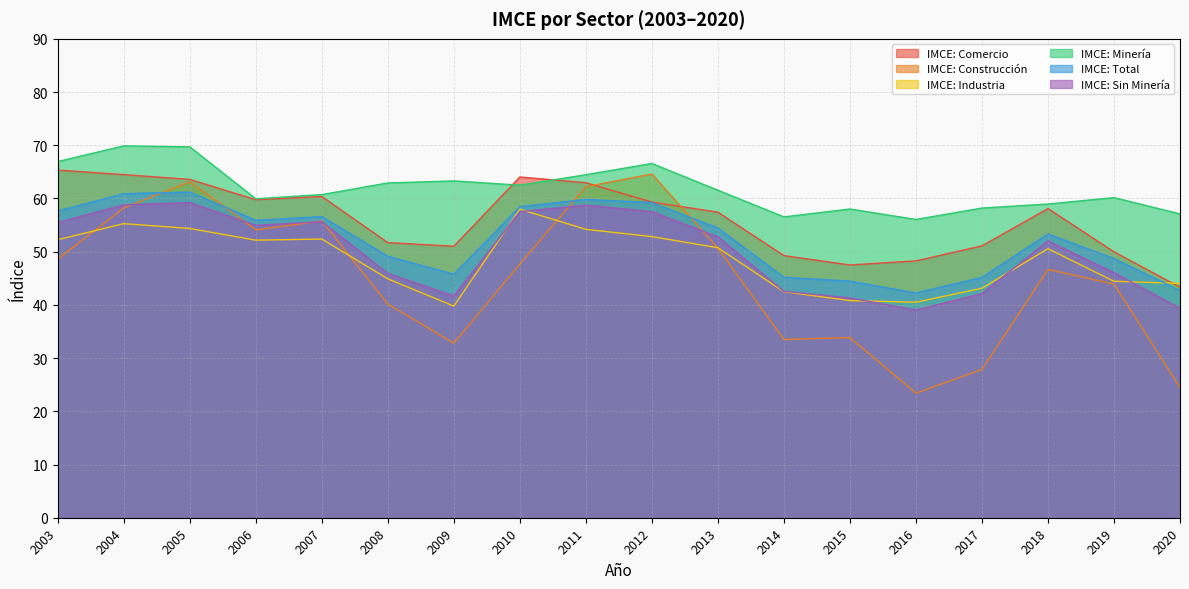

What is the total value across all series at 2020?

251.0